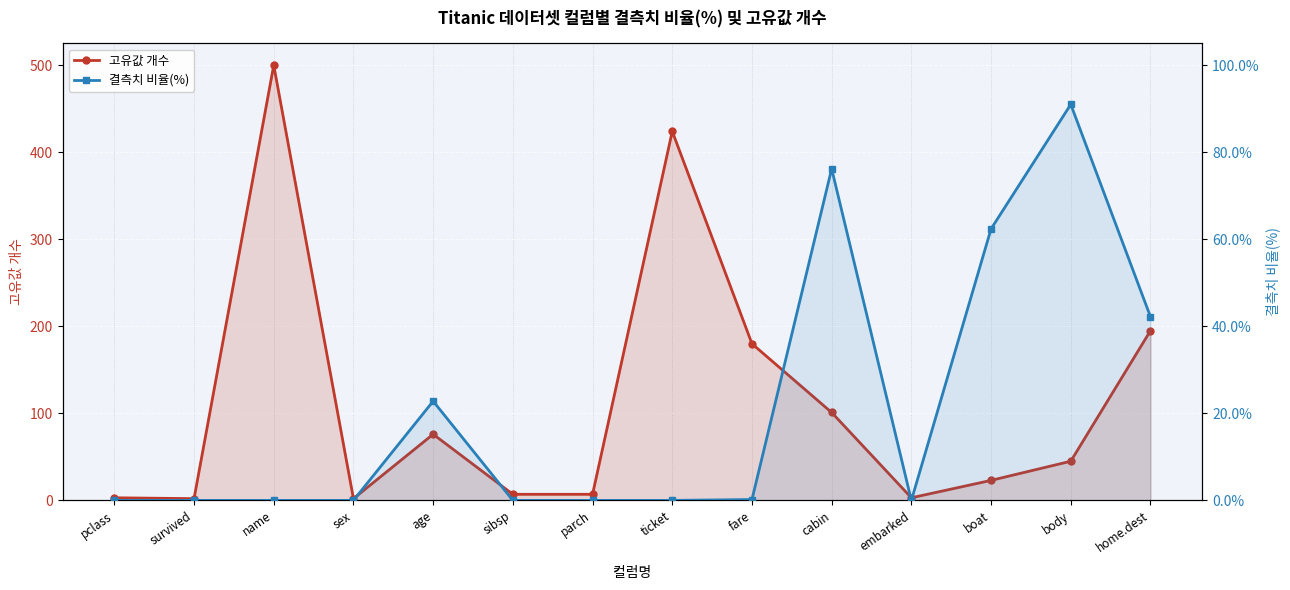

In 결측치 비율(%), how many points are lower than both neighbors (excluding endpoints)?

1